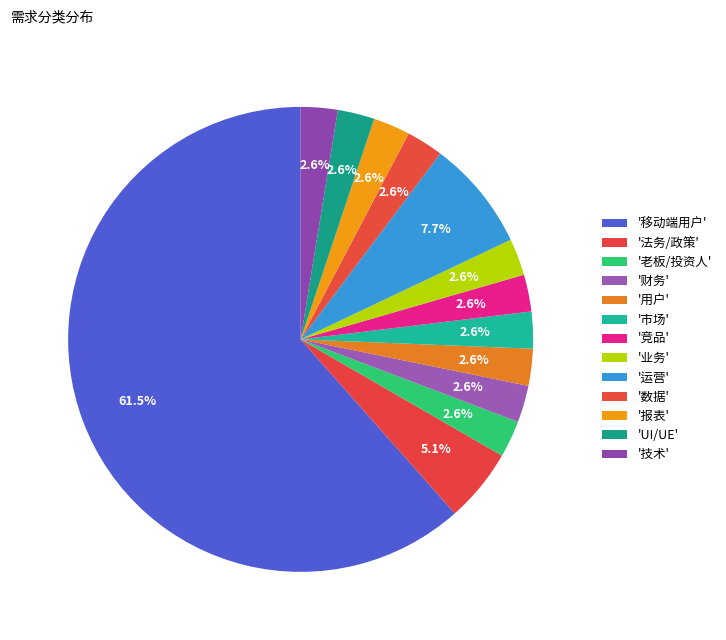

Which slice is the largest?

移动端用户